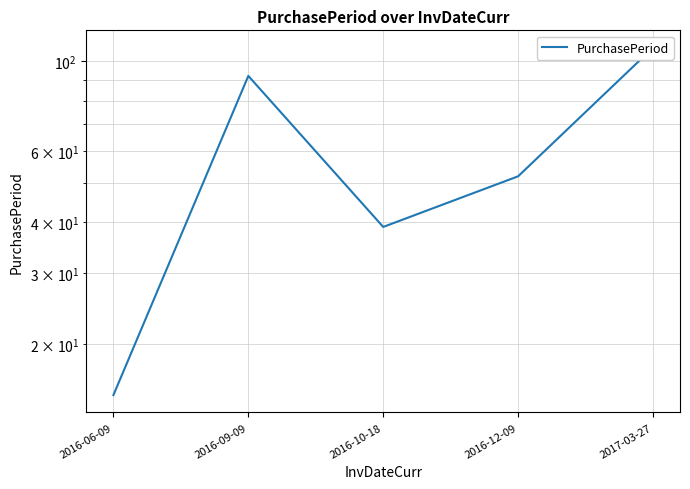

Reading left to right, extract all data points from this chart.

2016-06-09=15	2016-09-09=92	2016-10-18=39	2016-12-09=52	2017-03-27=108